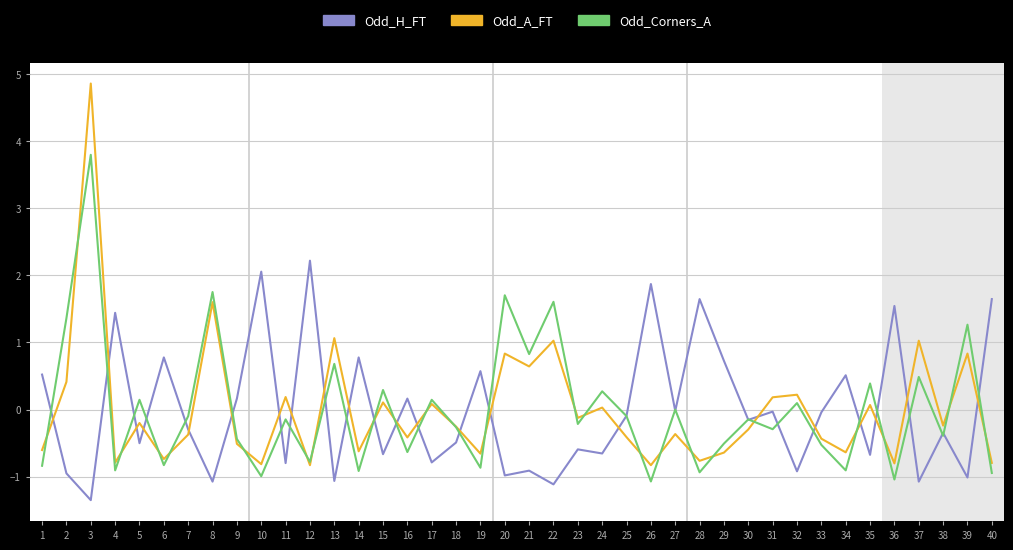

Rank the series by their maximum value, from highest to lowest.

Odd_A_FT, Odd_Corners_A, Odd_H_FT